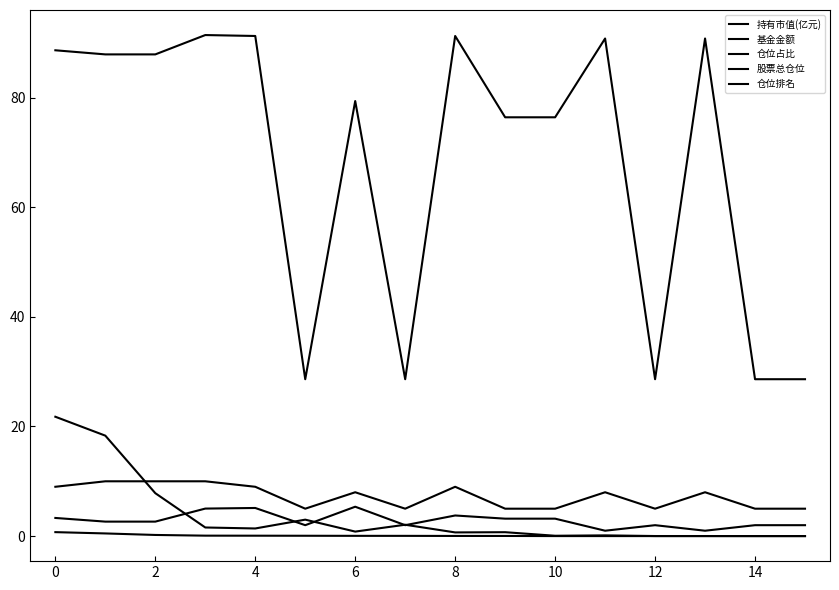

Which series has the largest total across all categories?

股票总仓位